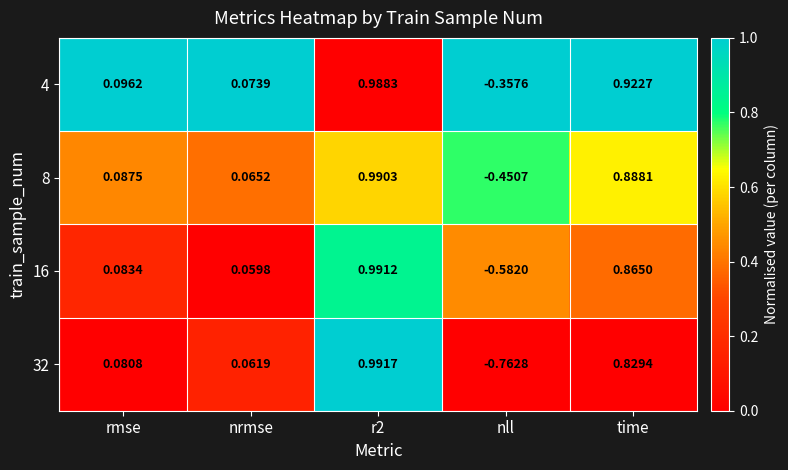

How many values in 32 are above zero?

4